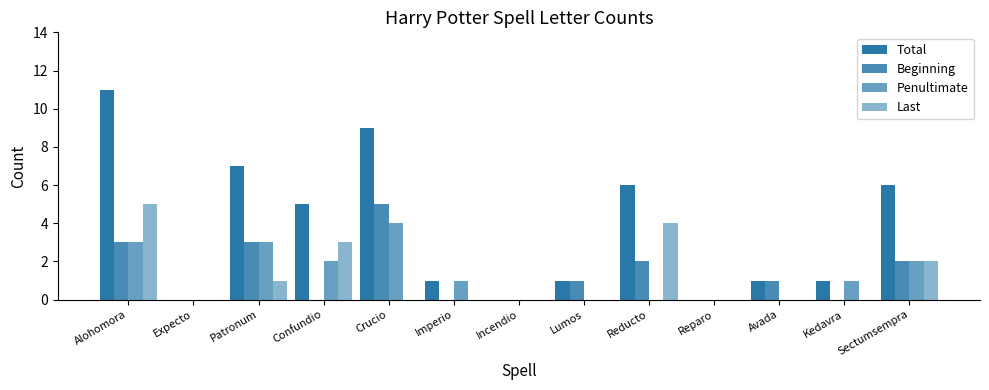

Does the chart contain stacked bars?

No